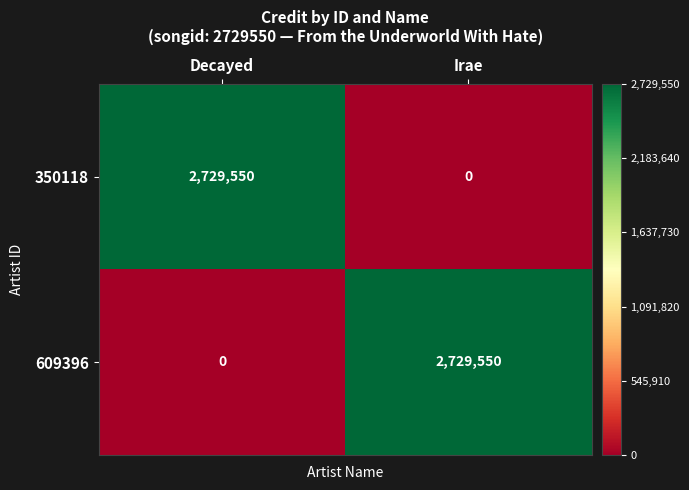

The value of 350118 at Irae is 0. True or false?

True